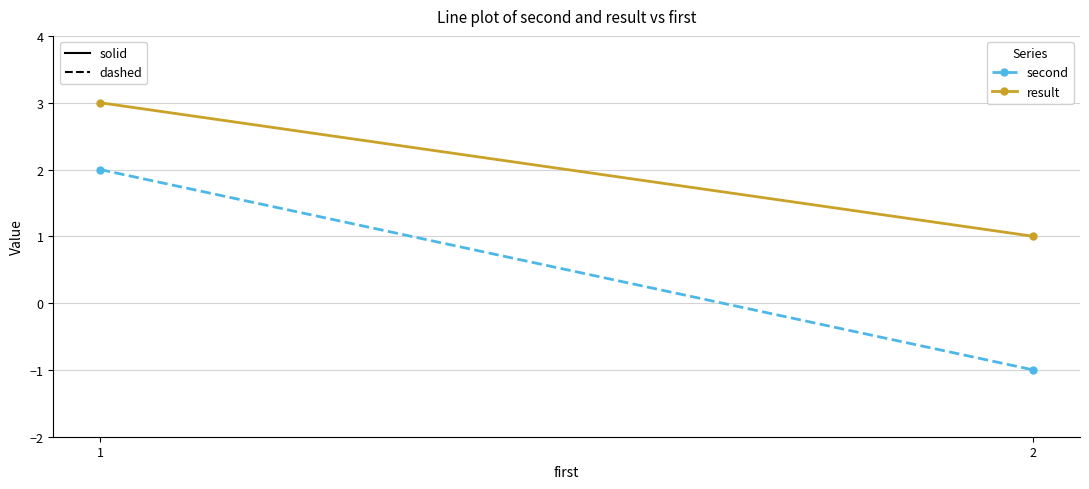

What is the total value across all series at 1?

5